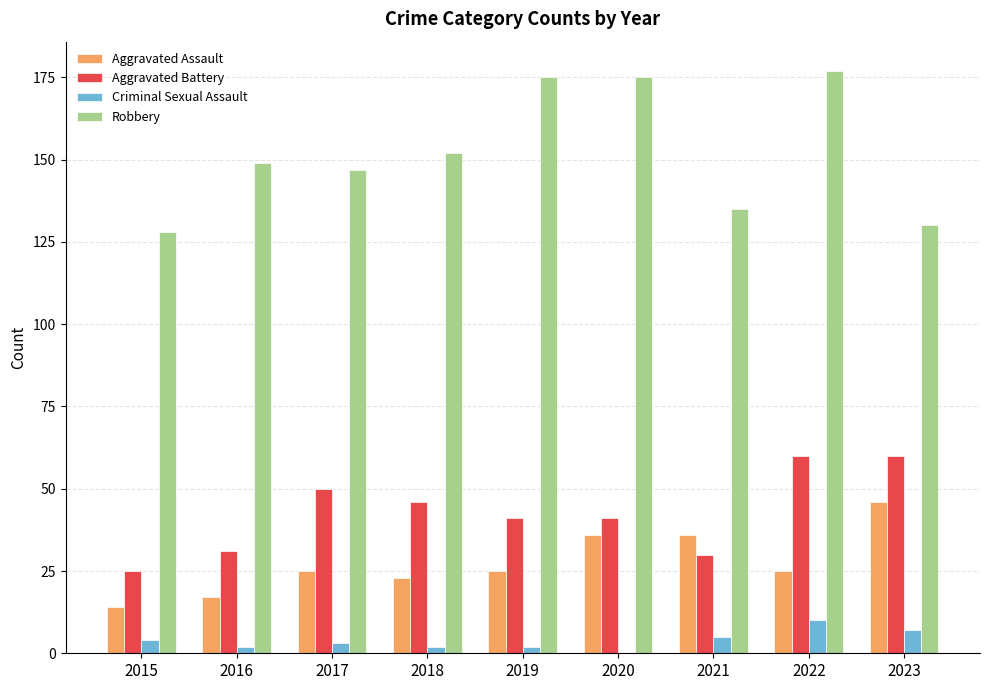

The Robbery series shows 152 at 2018. True or false?

True